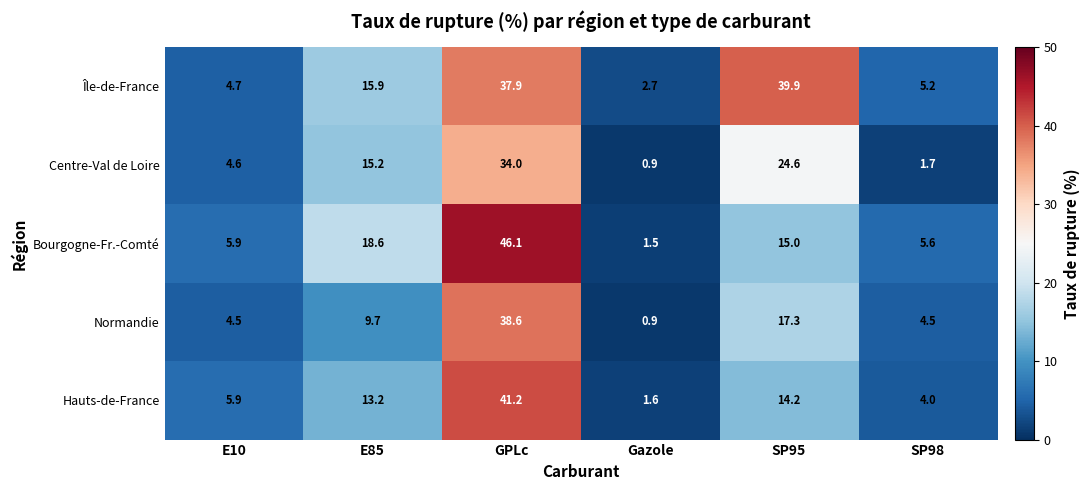

What value does the Bourgogne-Fr.-Comté series have at E85?

18.6